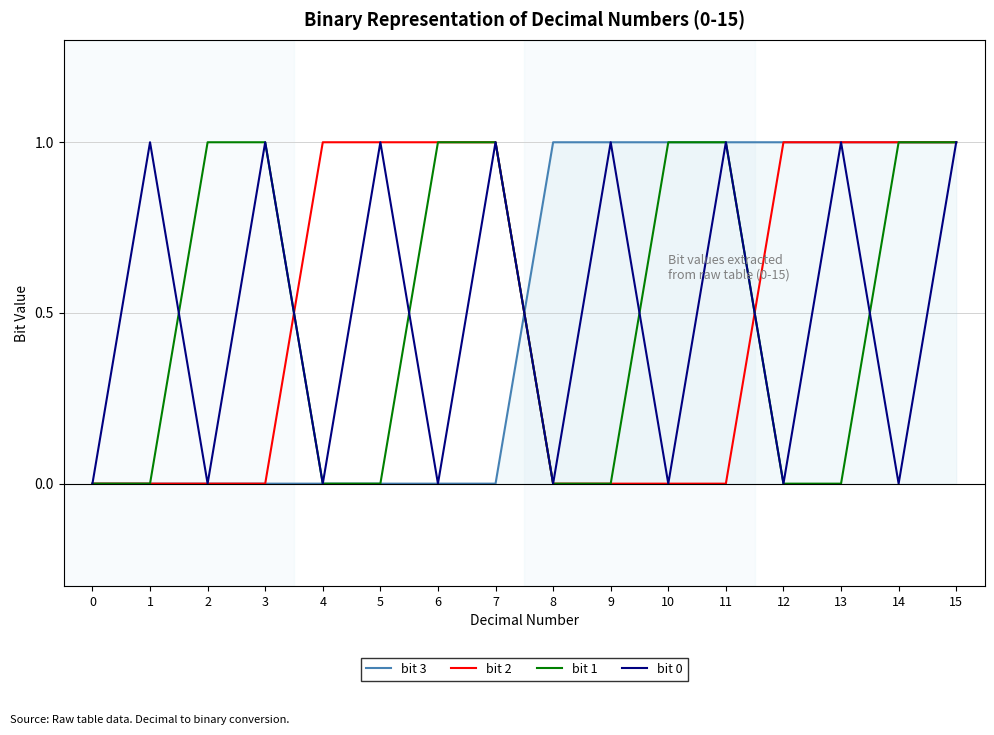

True or false: bit 3 has a value of 1 at 8.

True